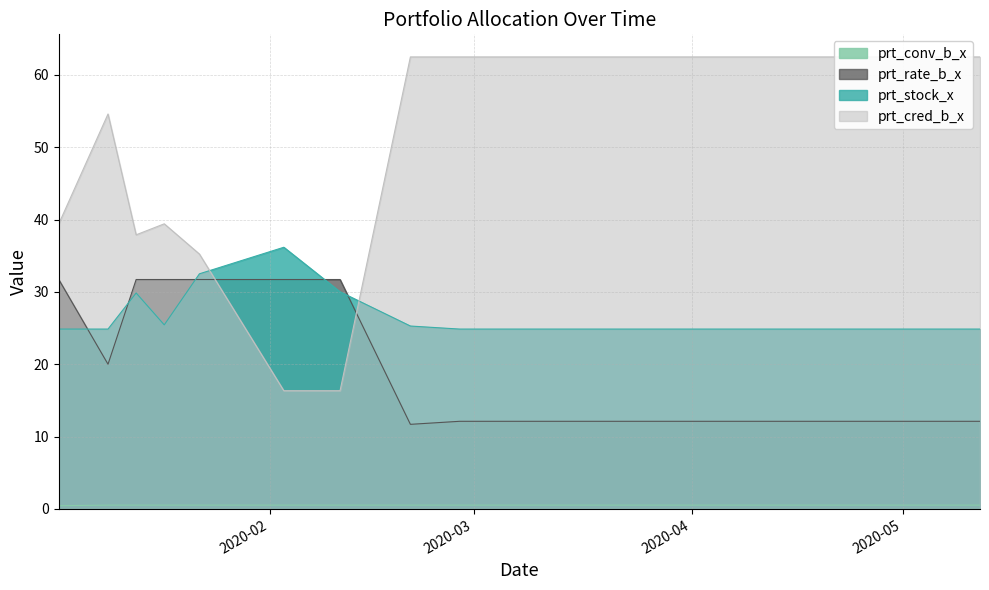

What is the label of the 2nd point from the left?

2020-01-09